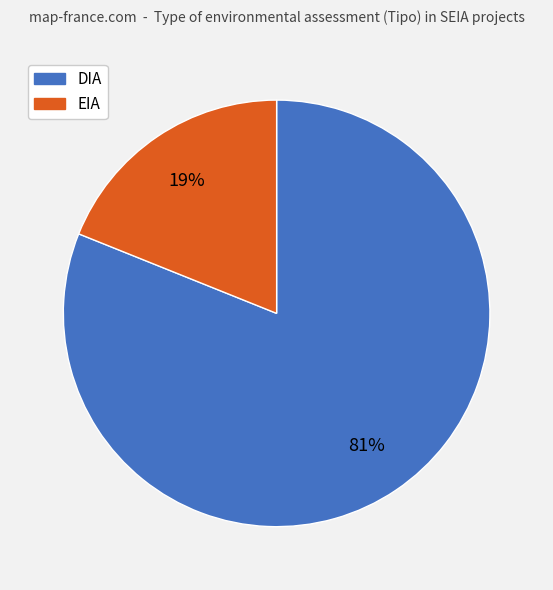

Does any single category account for the majority?

Yes